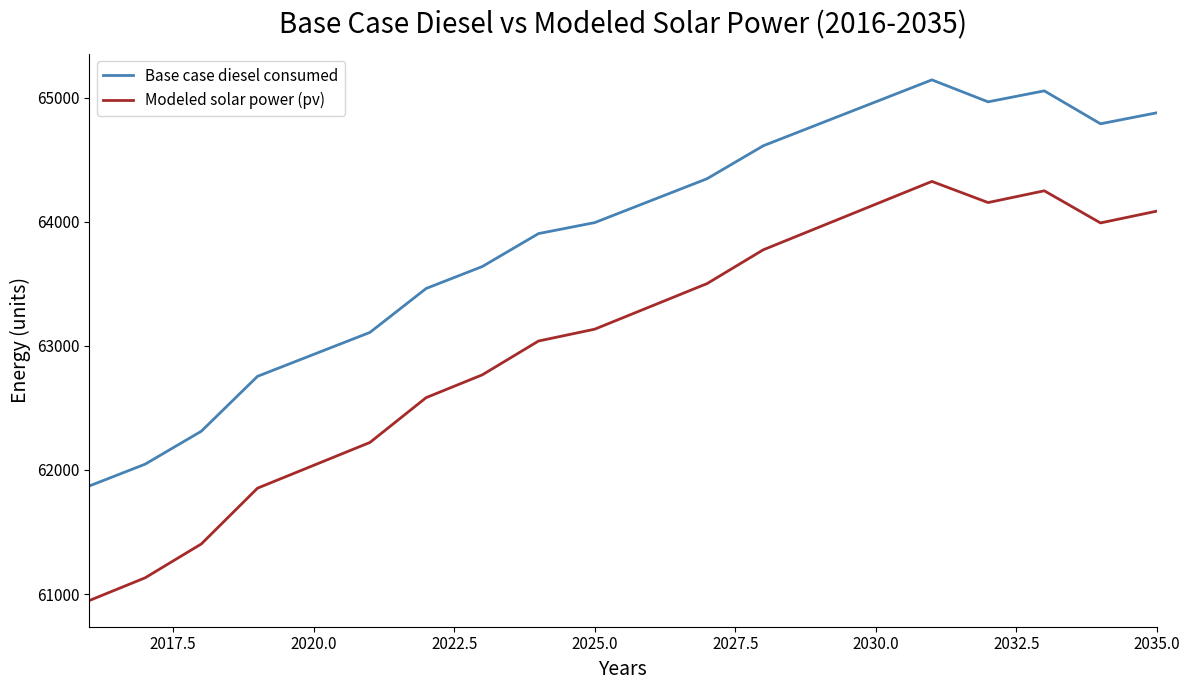

True or false: Modeled solar power (pv) has more than 0 points higher than both neighbors.

True